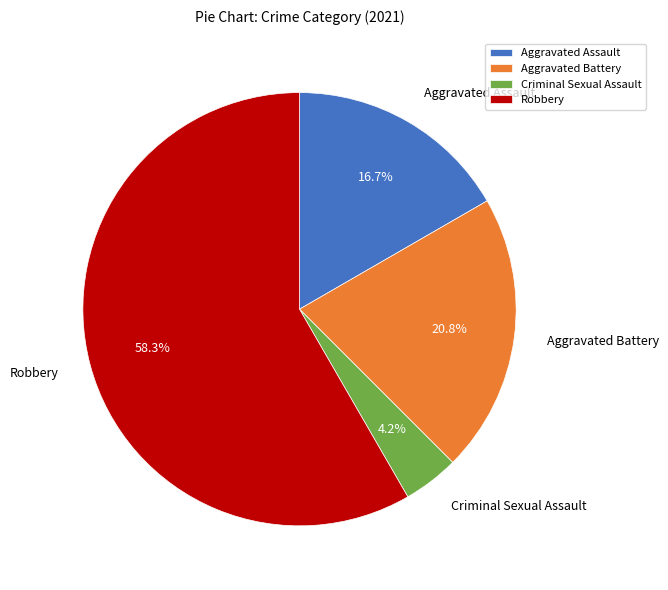

What percentage do Robbery and Aggravated Assault together represent?

75.0%